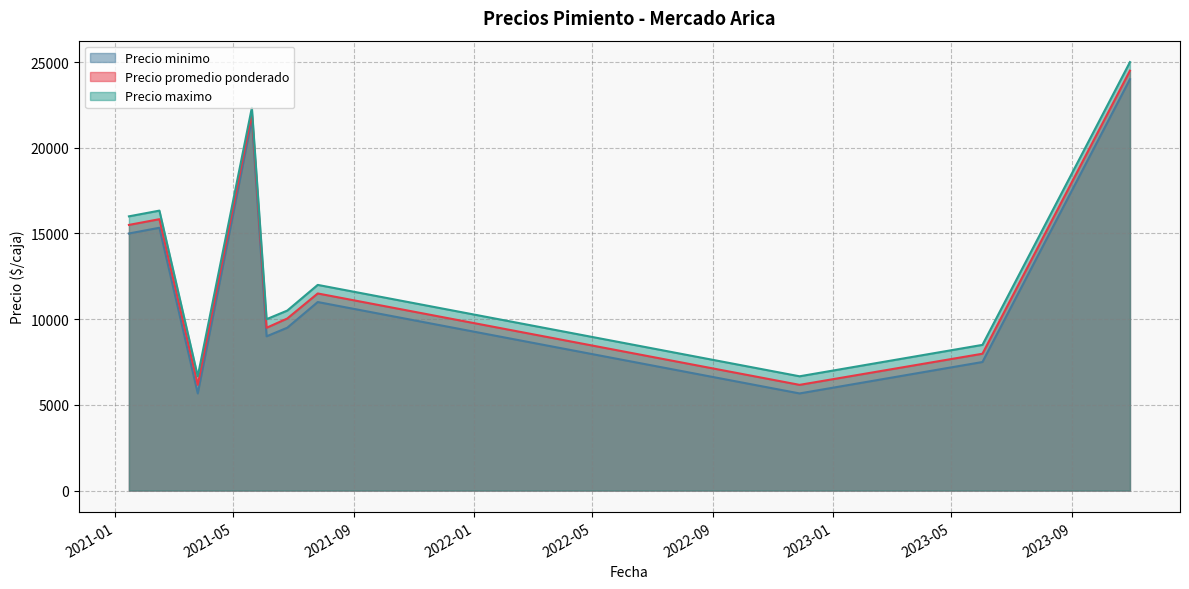

Rank the series by their maximum value, from highest to lowest.

Precio maximo, Precio promedio ponderado, Precio minimo